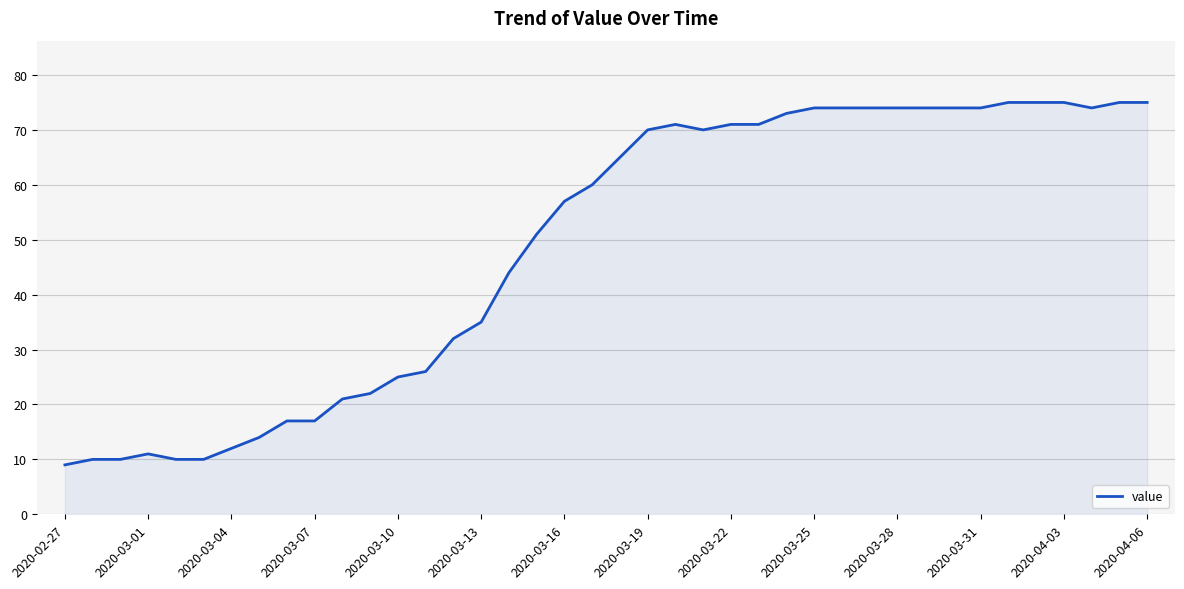

What is the smallest value displayed?

9